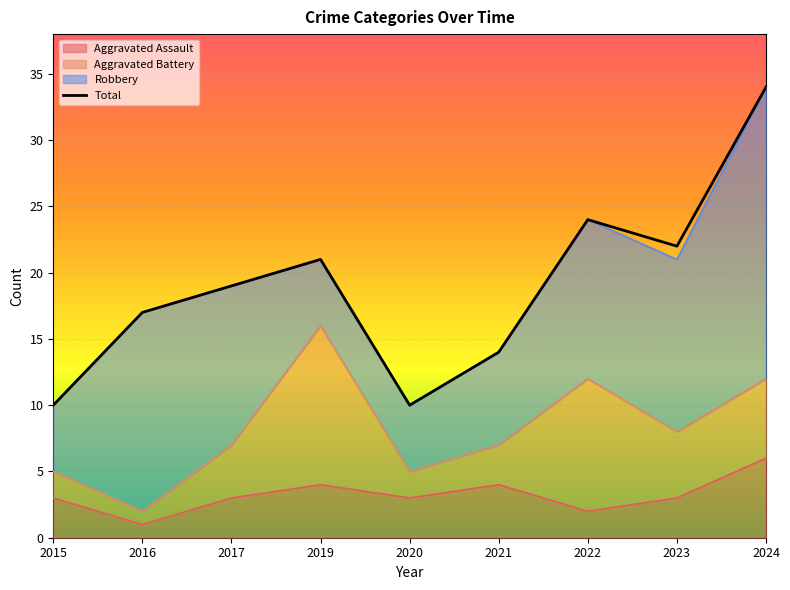

Reading left to right, extract all data points from this chart.

2015=10	2016=17	2017=19	2019=21	2020=10	2021=14	2022=24	2023=22	2024=34